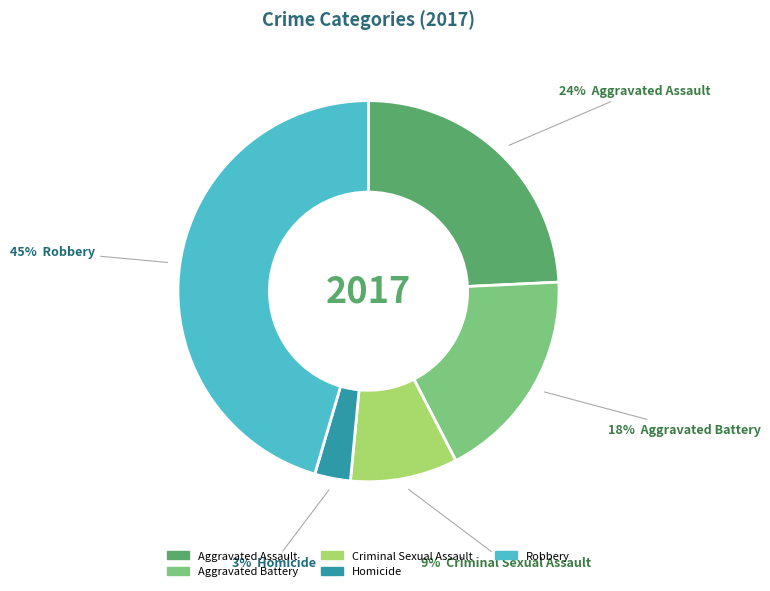

What is the ratio of the value at Aggravated Assault to the value at Criminal Sexual Assault?

2.7